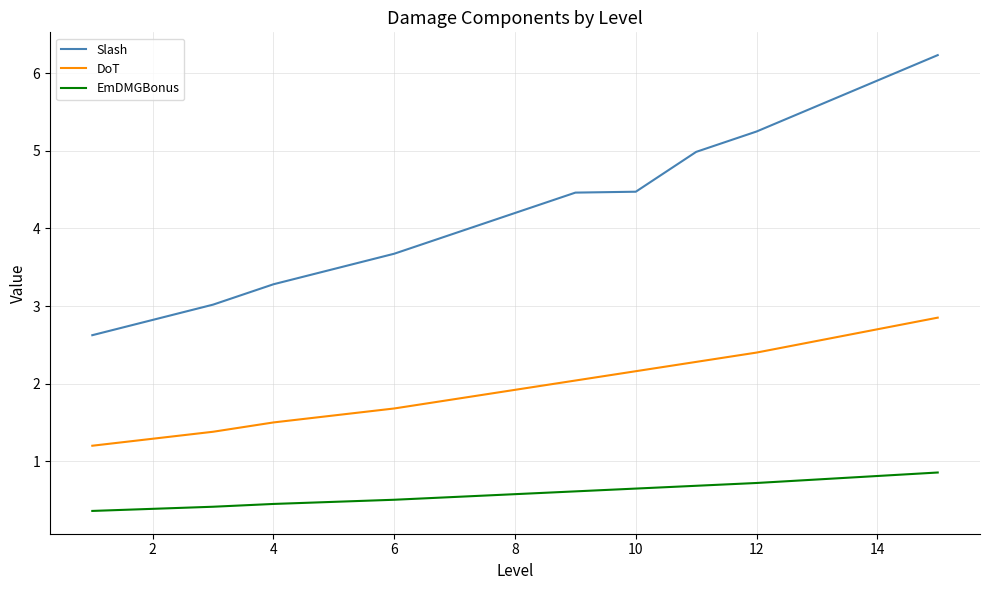

True or false: EmDMGBonus and DoT cross at least once.

False